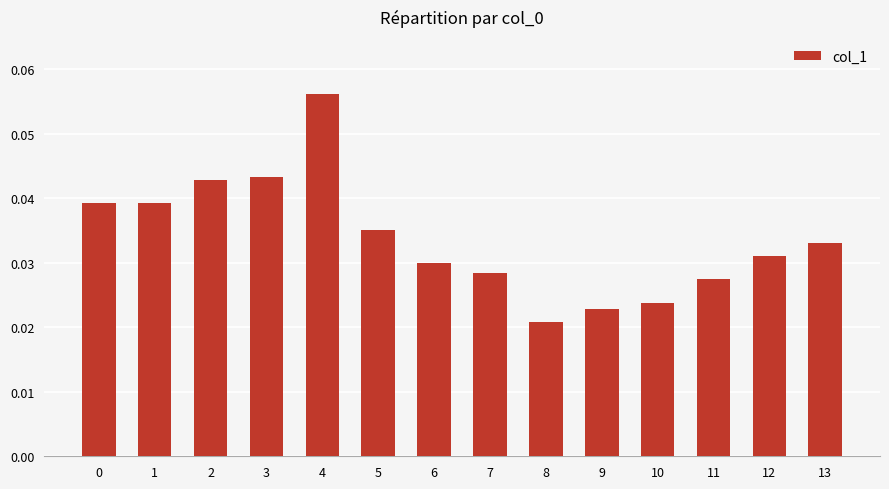

Count the values in the range 0 to 1.

14